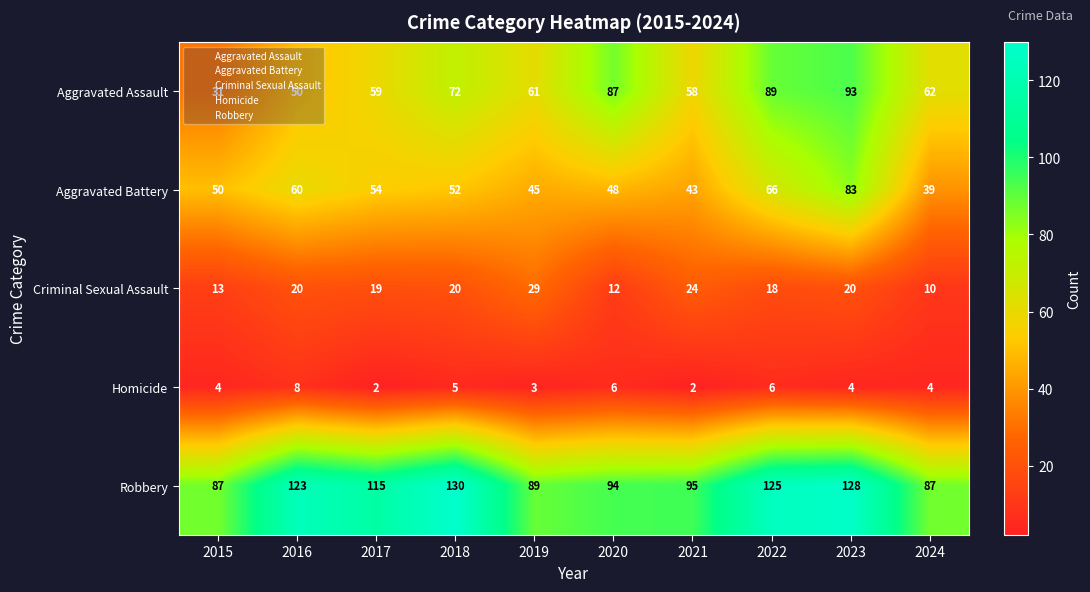

Read the Aggravated Assault value at 2024, to the nearest 10.

60